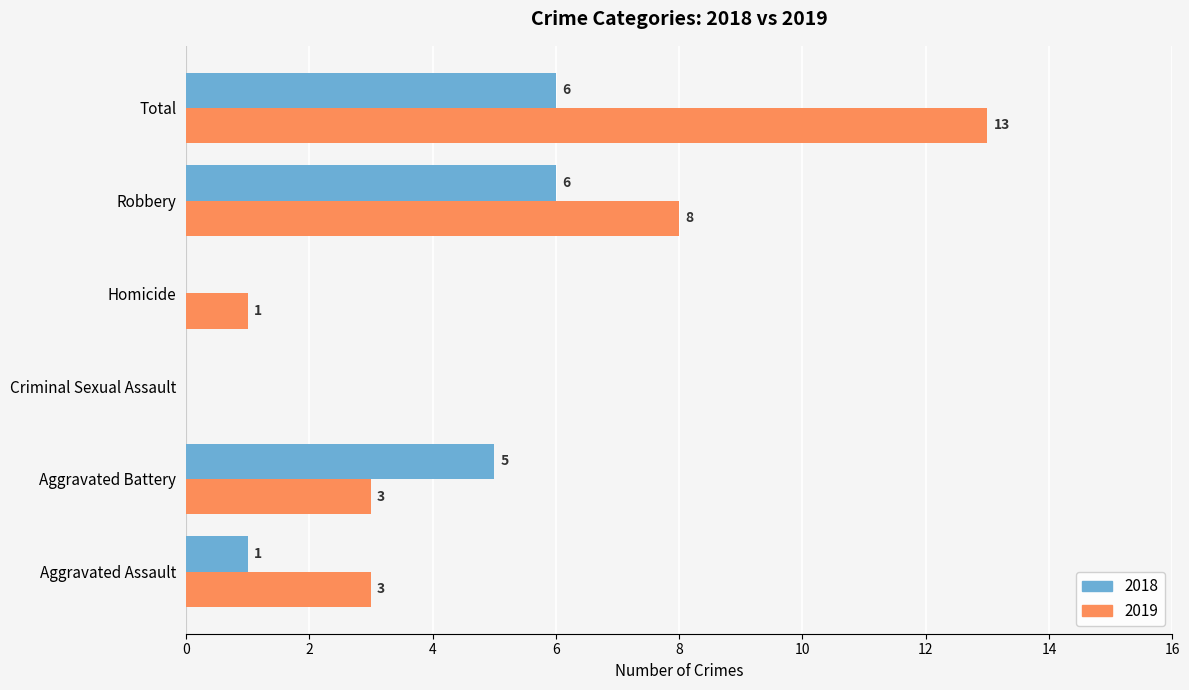

Which series changed the most between Criminal Sexual Assault and Robbery?

2019